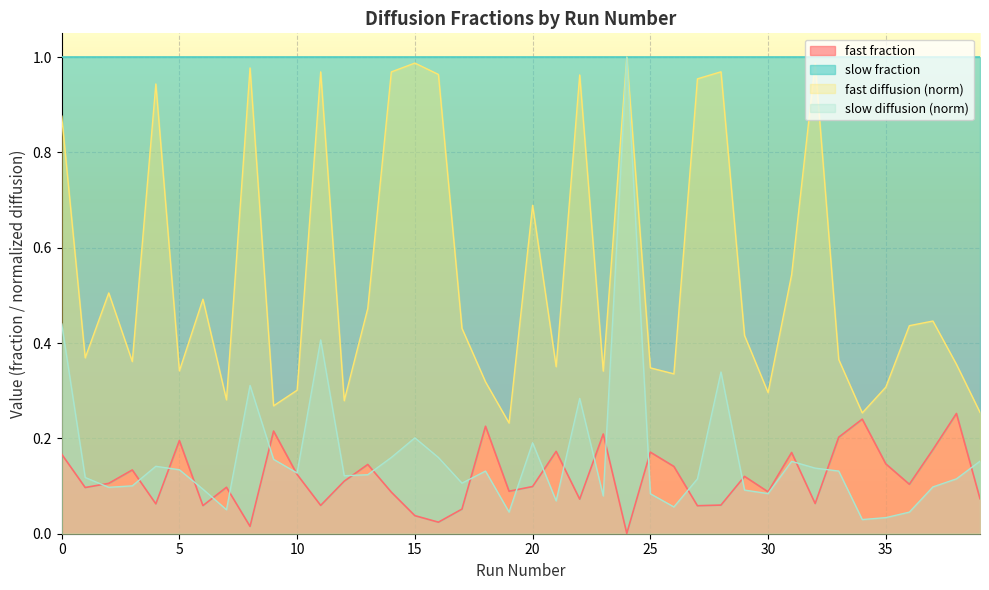

What is the sum of all fast fraction values?

4.7